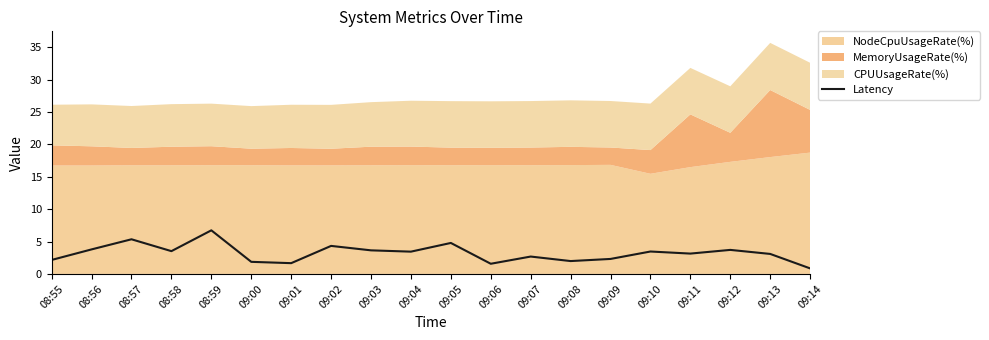

What position from the right is 08:55?

20